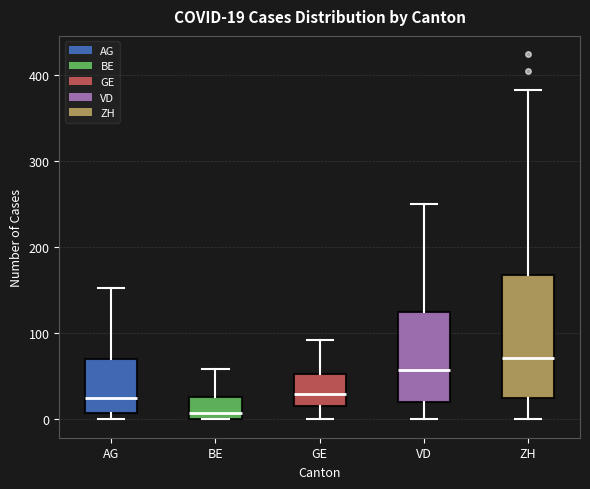

Which box has the highest median line?

ZH